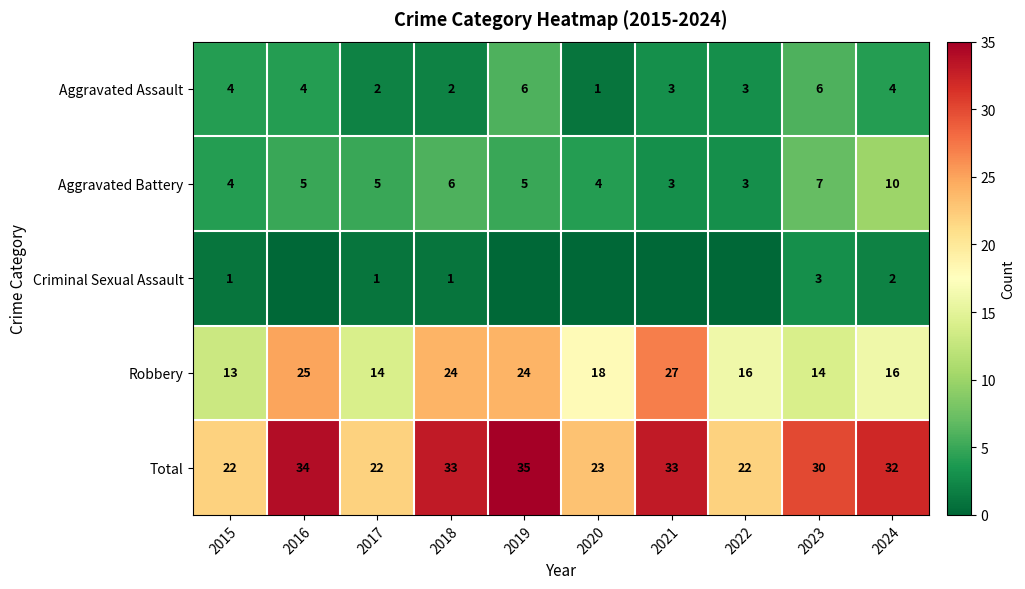

What is the sum of all Robbery values?

191